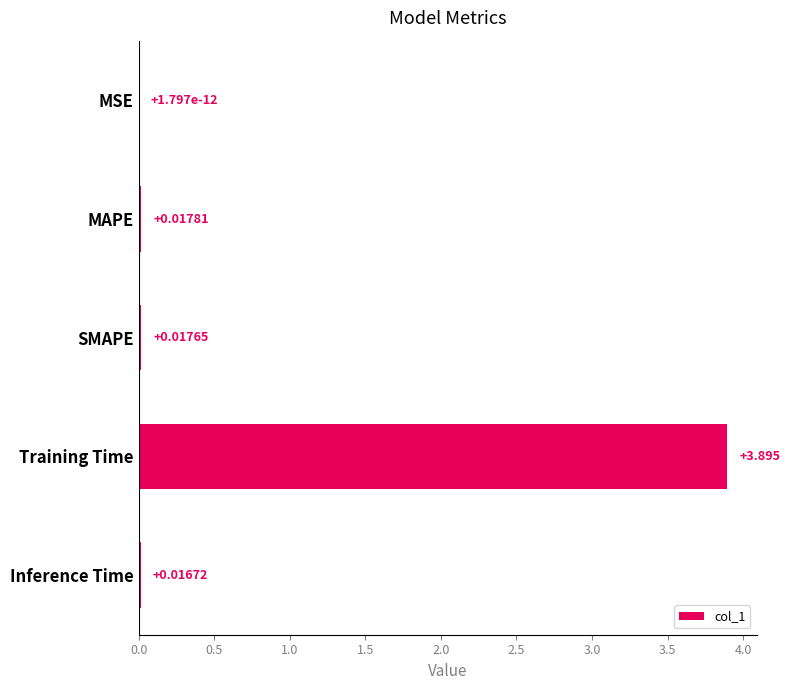

At which label is the value closest to 1?

MAPE